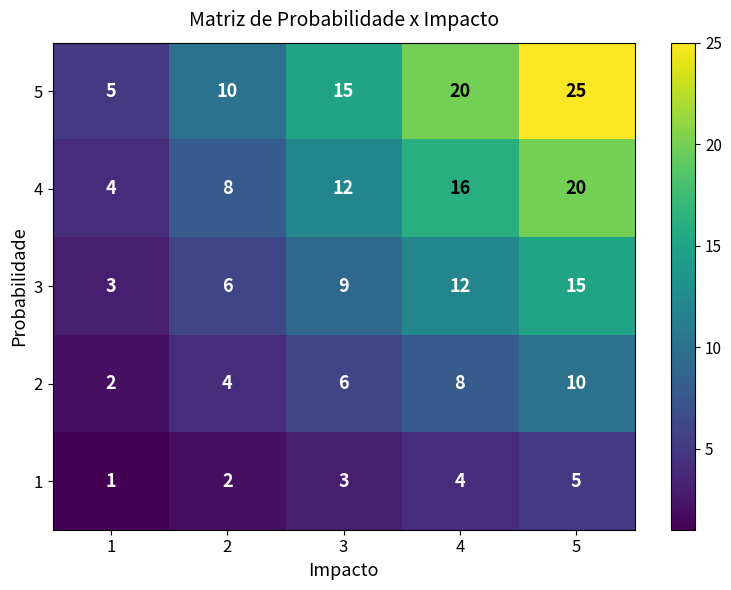

What is the total value across all series at 3?

45